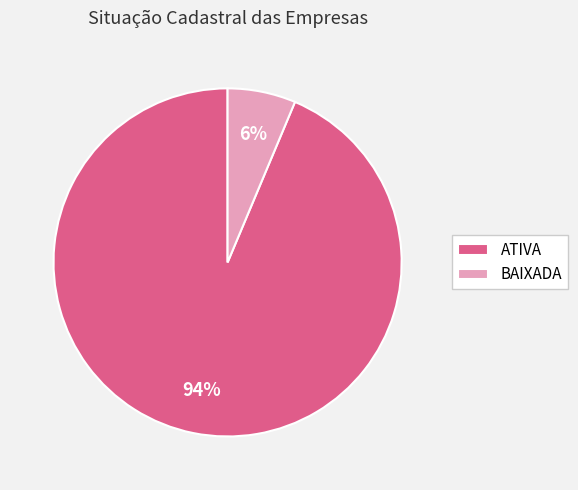

Which category has the smallest portion of the pie?

BAIXADA